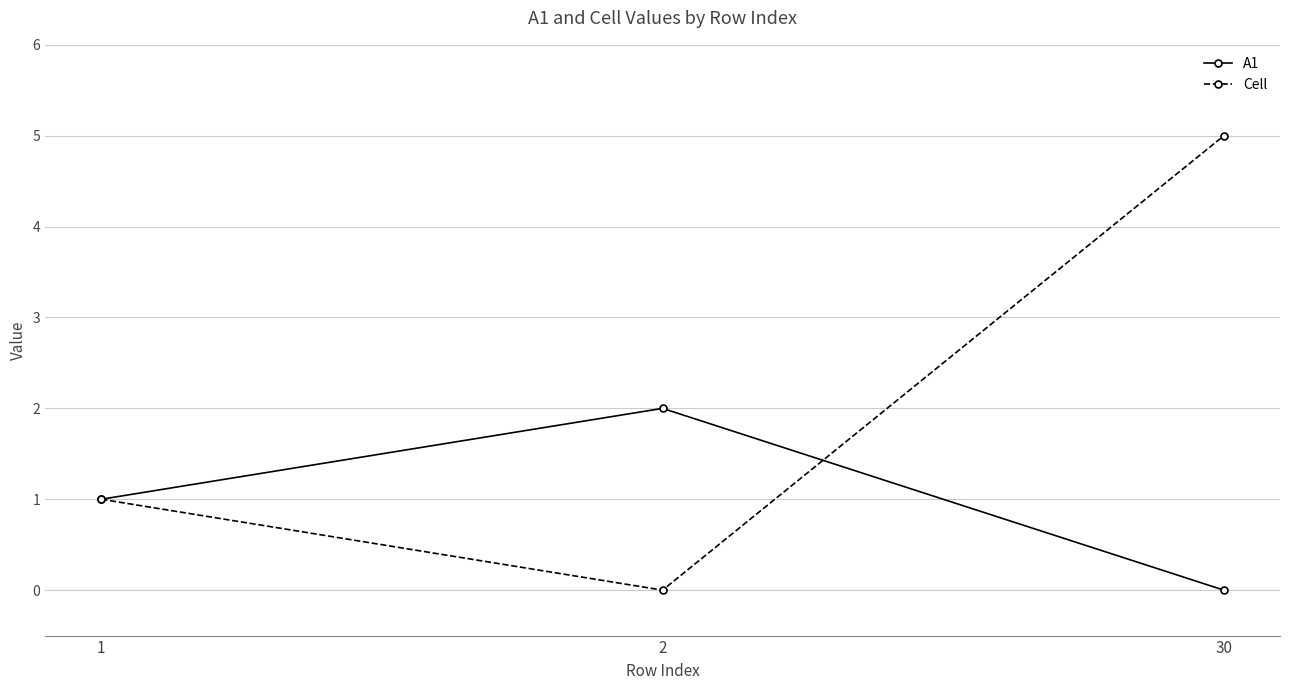

At which label does Cell reach its peak?

30